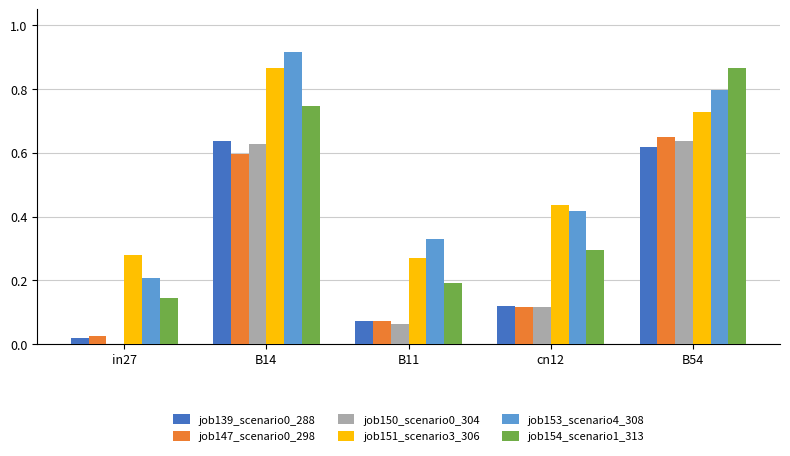

Are the bars grouped side by side (vs. stacked)?

Yes